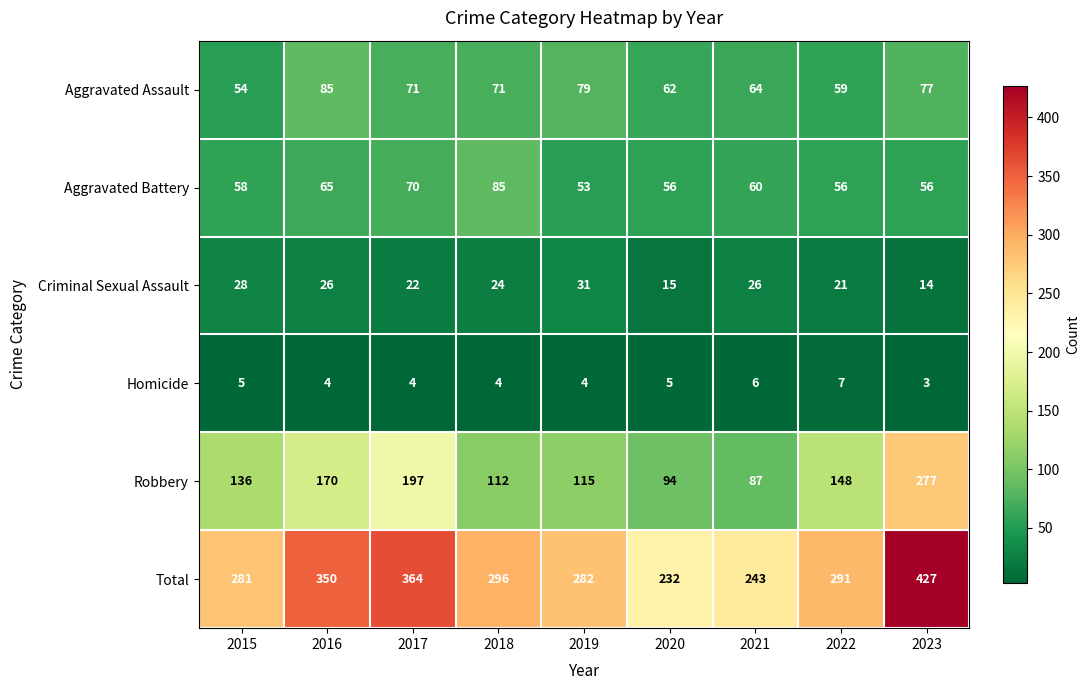

What is the difference between the maximum and minimum values in the Aggravated Battery series?

32